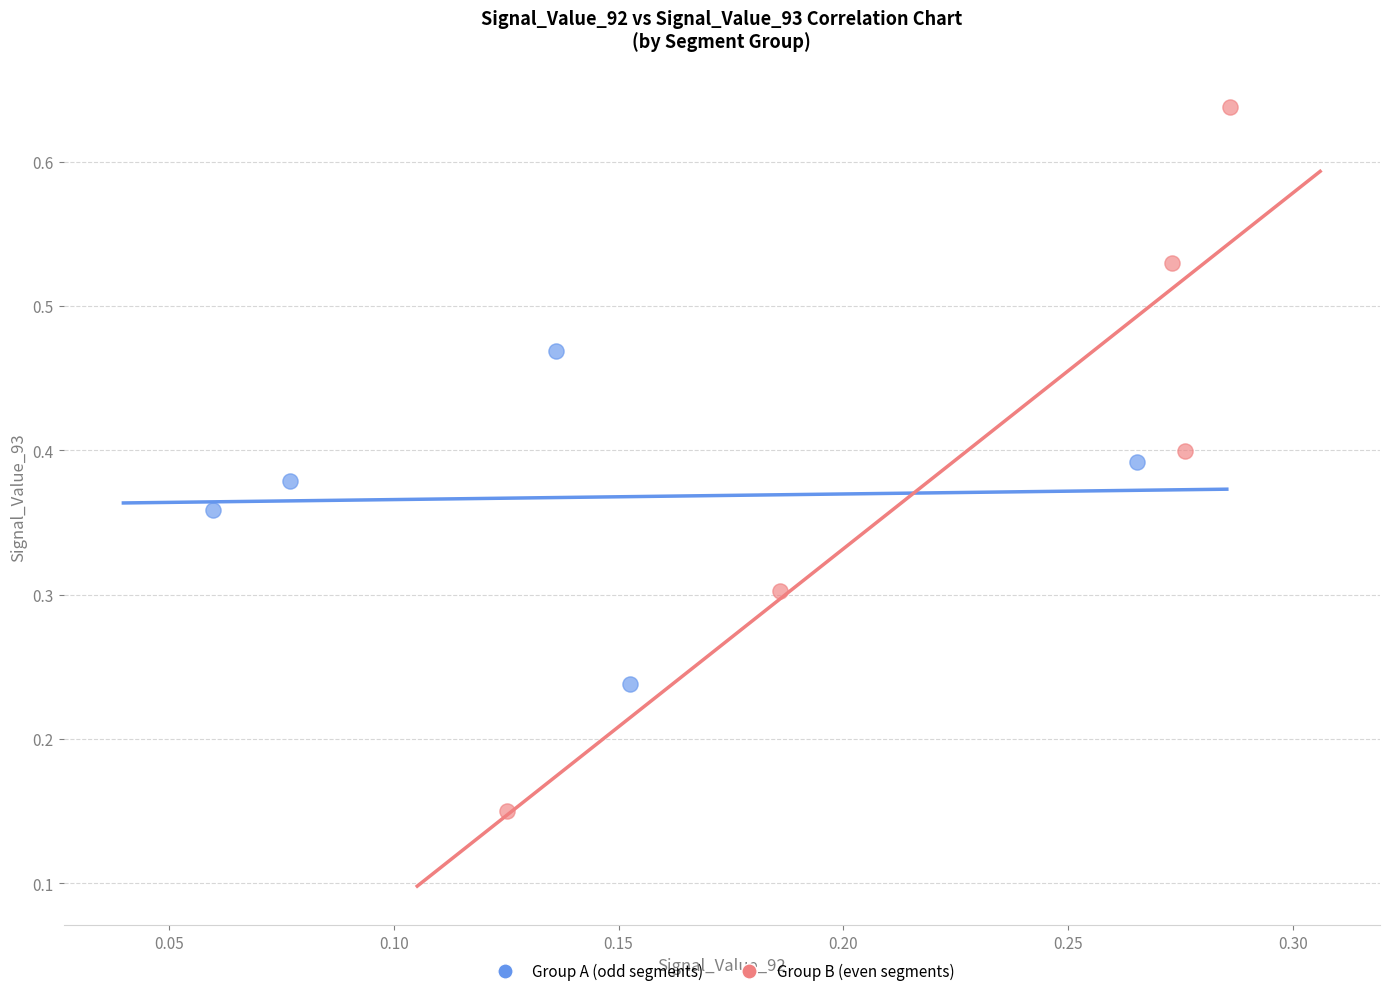

Which series contains the lowest Y value?

Group B (even segments)